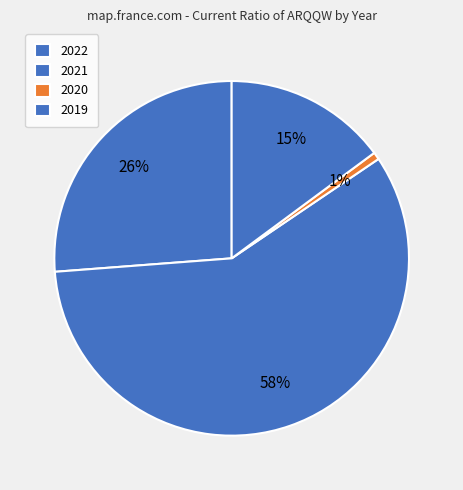

Is it true that 2022 is 26% of the pie?

True